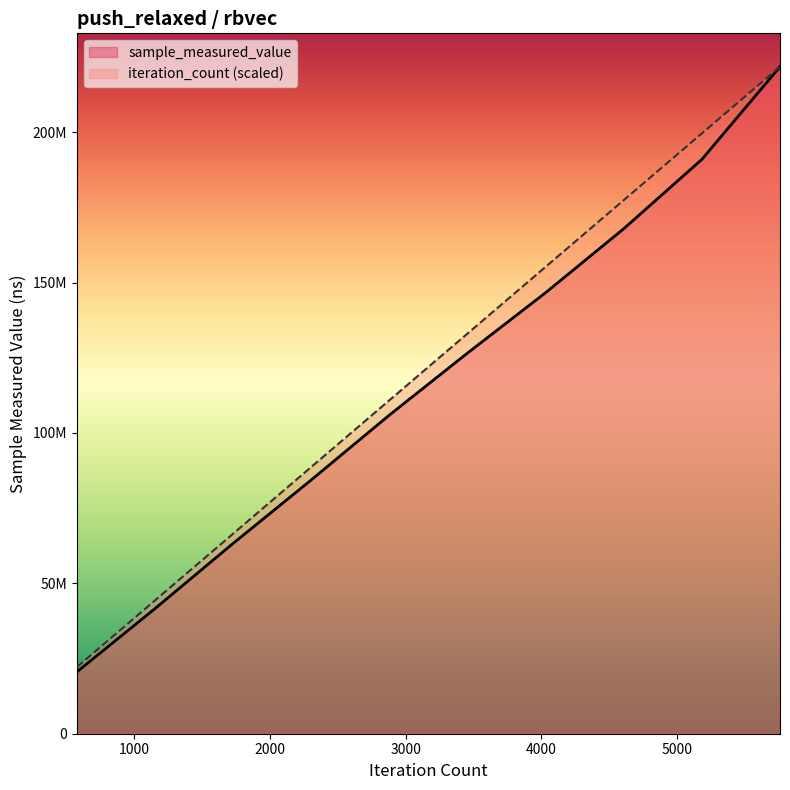

How many lines are shown in the chart?

2